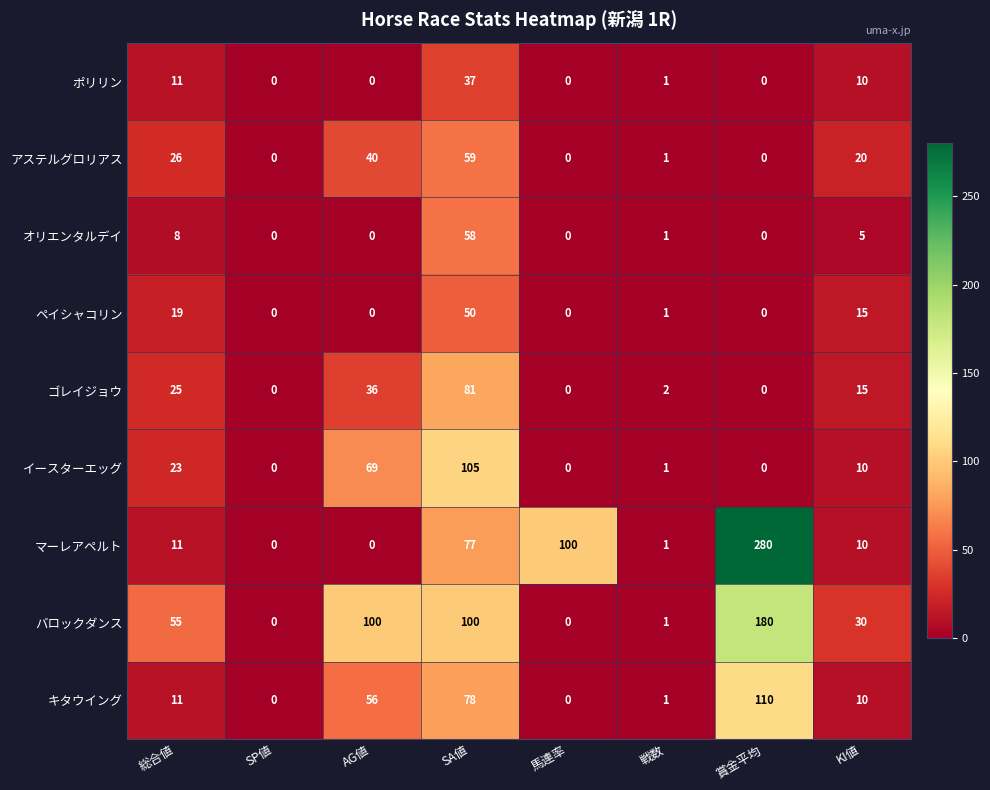

Is the value of アステルグロリアス at 賞金平均 greater than the value of バロックダンス at 賞金平均?

No